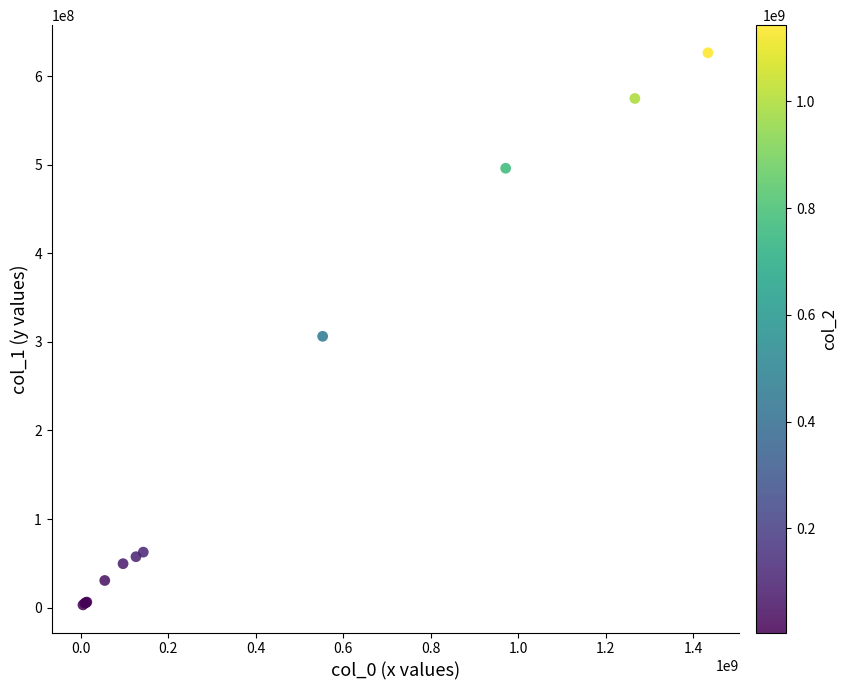

What Y value in the scatter plot is closest to 314650348?

306238074